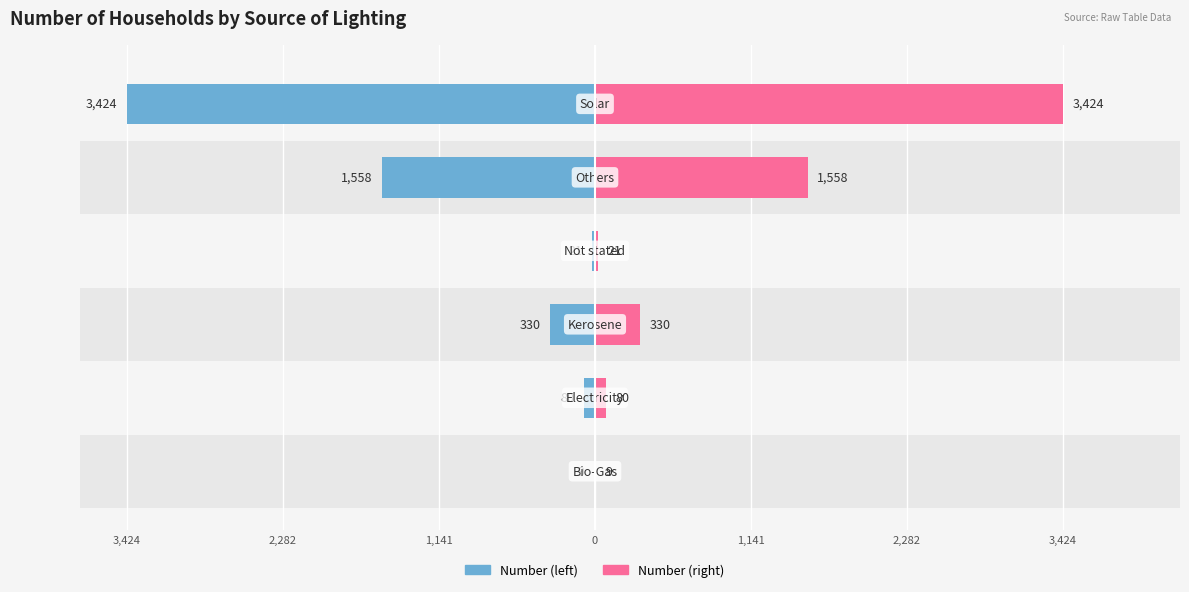

How many data points does each series have?

6